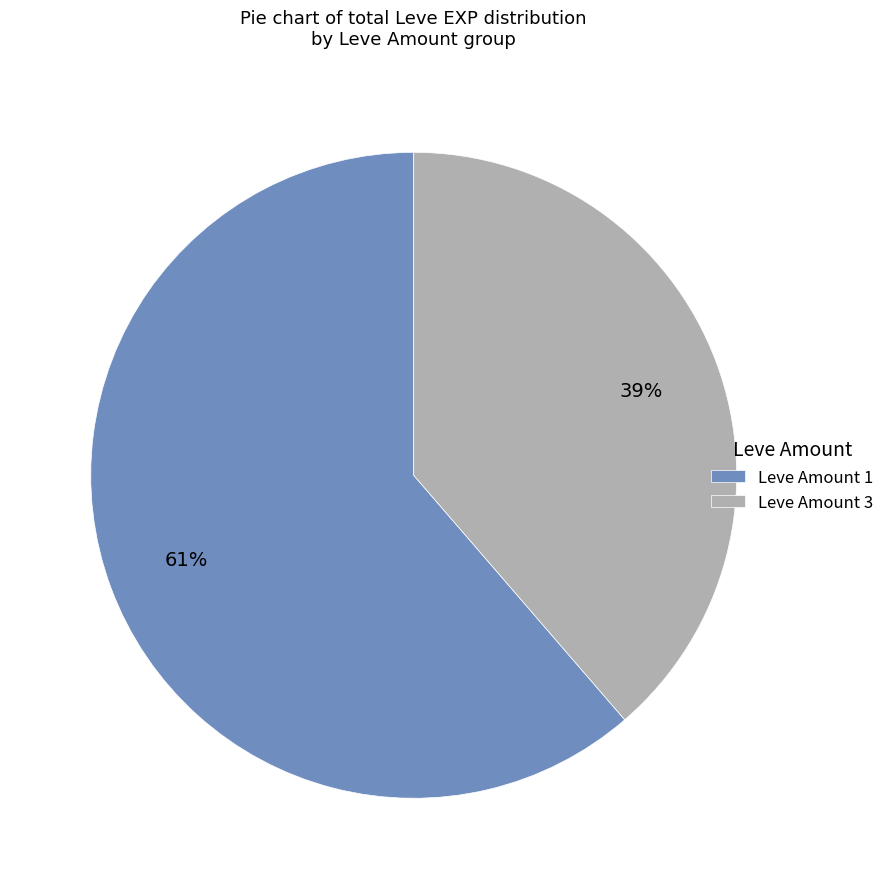

To the nearest percent, what portion does Leve Amount 1 represent?

61%